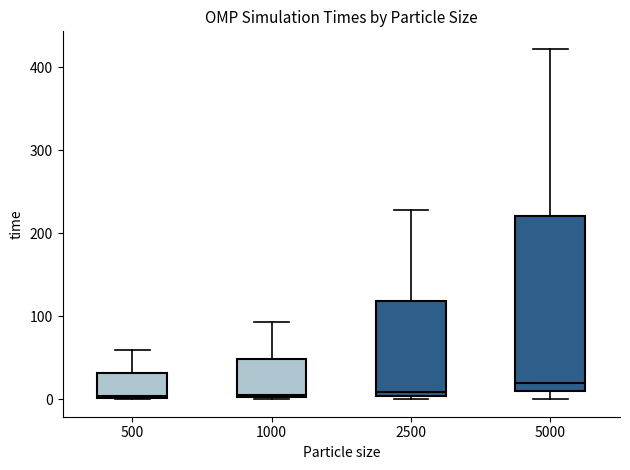

Which box has the highest median line?

5000